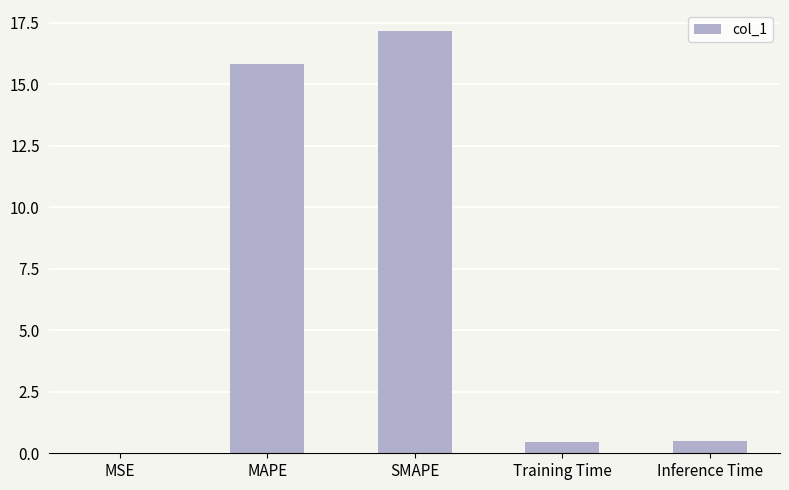

Are the bars horizontal?

No